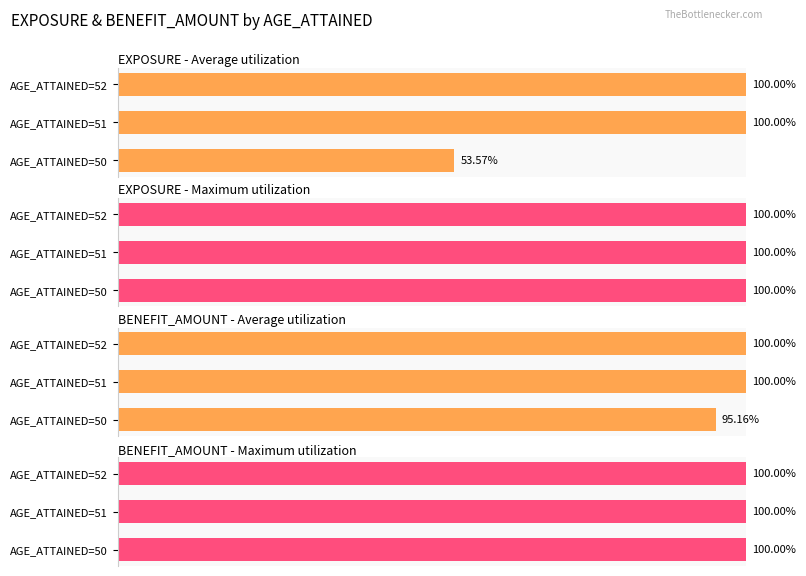

What are all the series names shown in the legend?

Average utilization, Maximum utilization